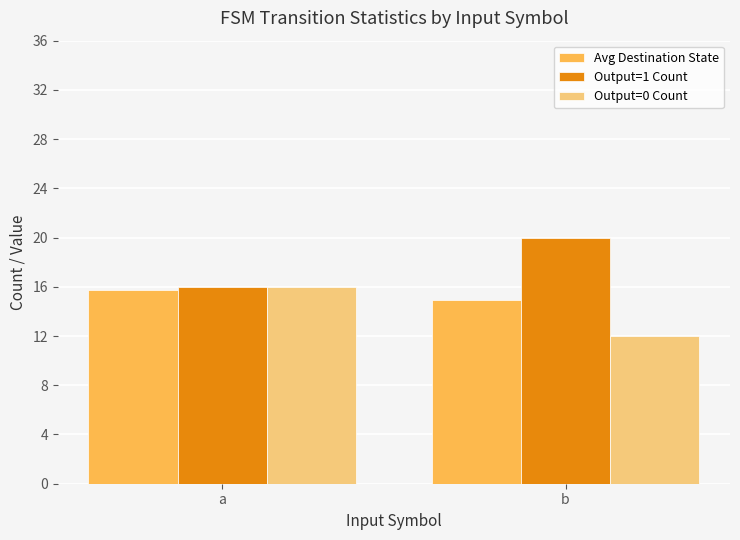

Rank the categories by Avg Destination State value from highest to lowest.

a, b